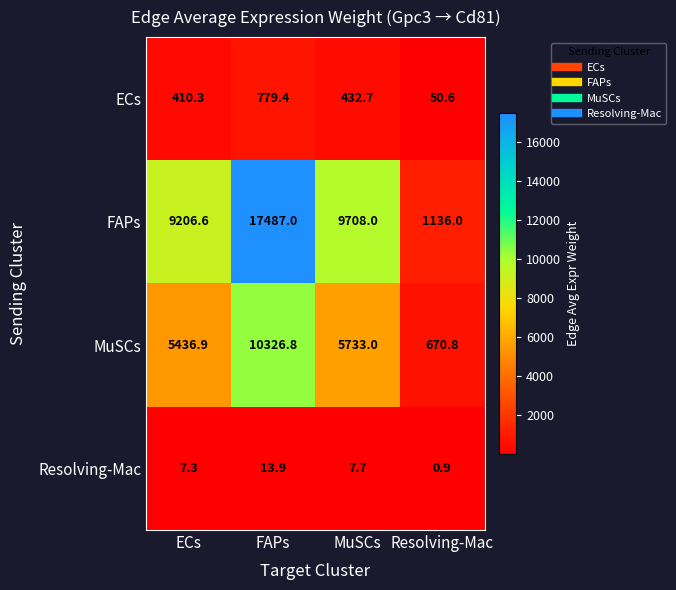

True or false: MuSCs has a value of 10326.8 at FAPs.

True